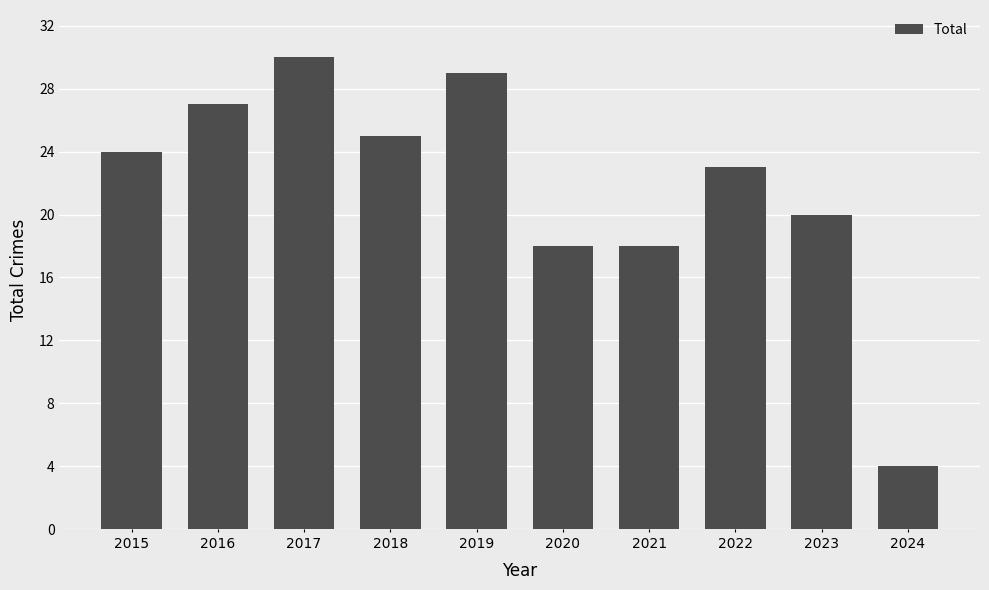

Reading left to right, transcribe all the data shown in this chart.

24	27	30	25	29	18	18	23	20	4